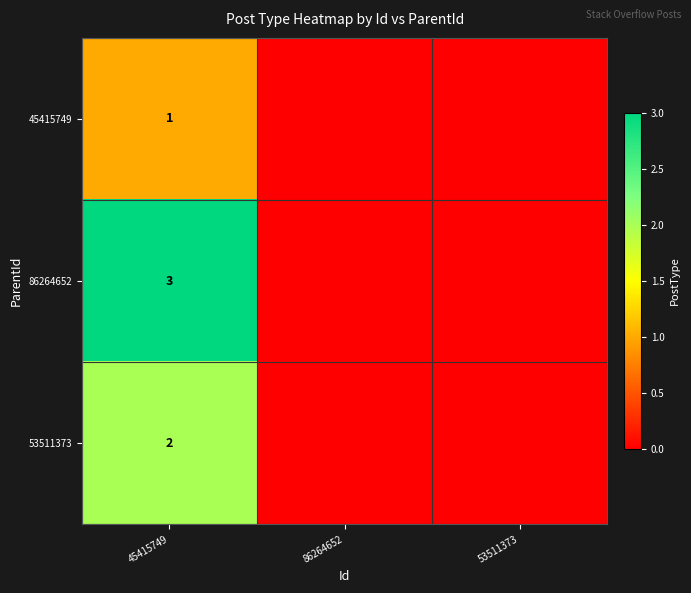

True or false: 53511373 has a value of 3 at 45415749.

False